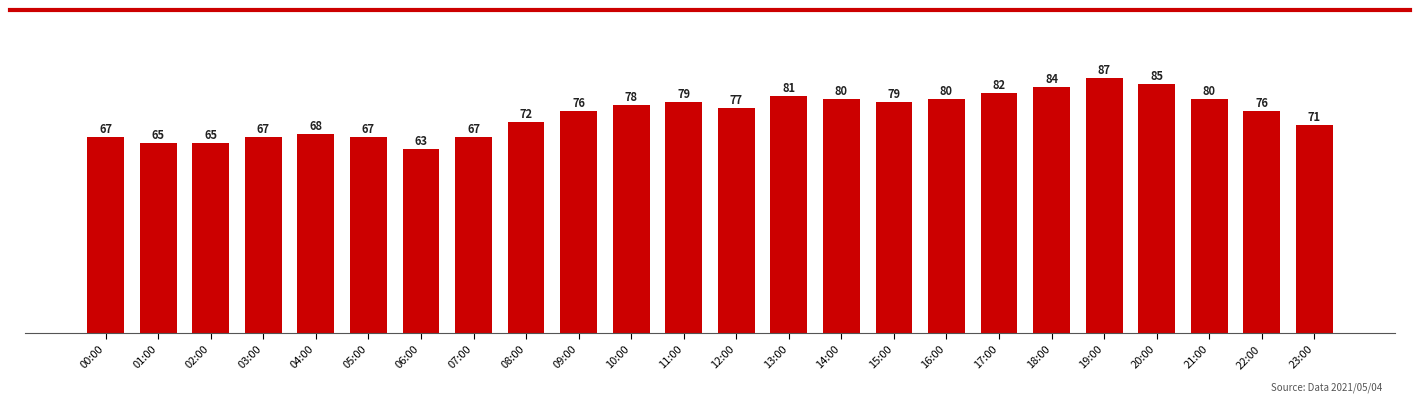

Reading left to right, what are all the values shown in this chart?

00:00=67	01:00=65	02:00=65	03:00=67	04:00=68	05:00=67	06:00=63	07:00=67	08:00=72	09:00=76	10:00=78	11:00=79	12:00=77	13:00=81	14:00=80	15:00=79	16:00=80	17:00=82	18:00=84	19:00=87	20:00=85	21:00=80	22:00=76	23:00=71